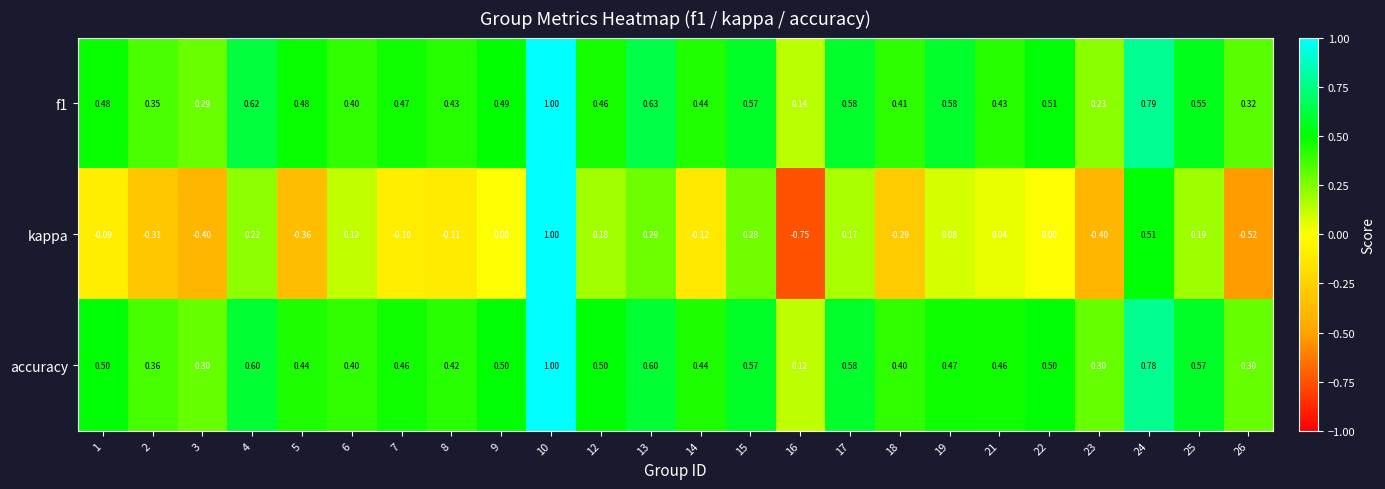

Which series has the largest range (max minus min)?

kappa